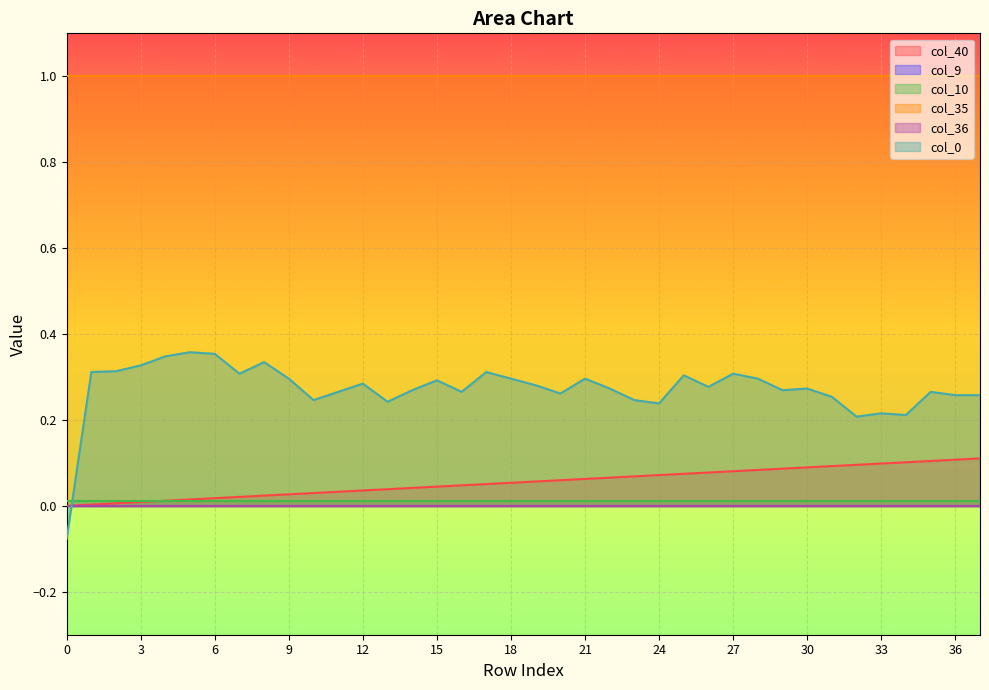

List the series in order of their peak value, lowest first.

col_9, col_36, col_10, col_40, col_0, col_35